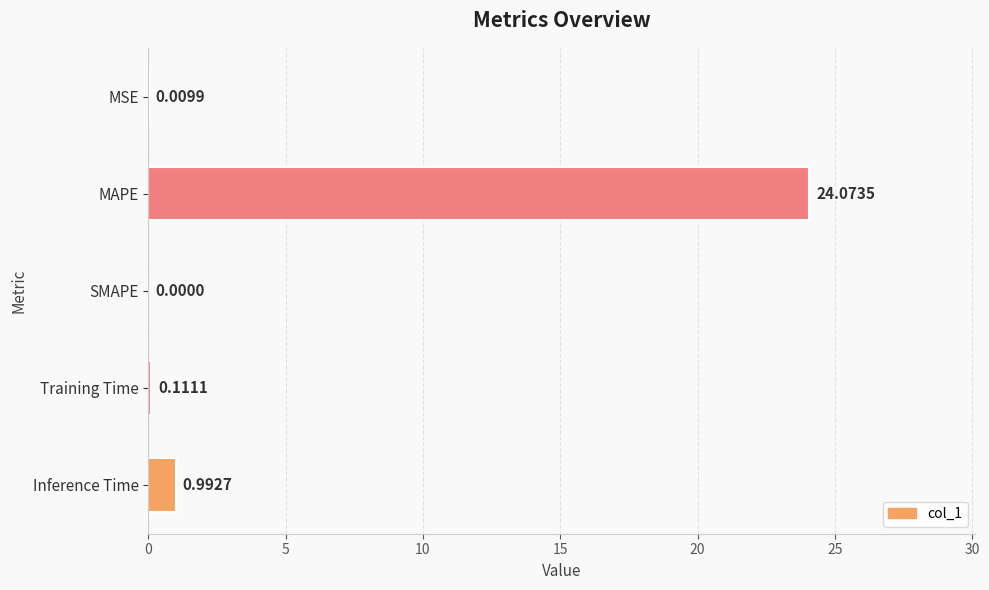

At which category does the chart reach its peak across all series?

MAPE